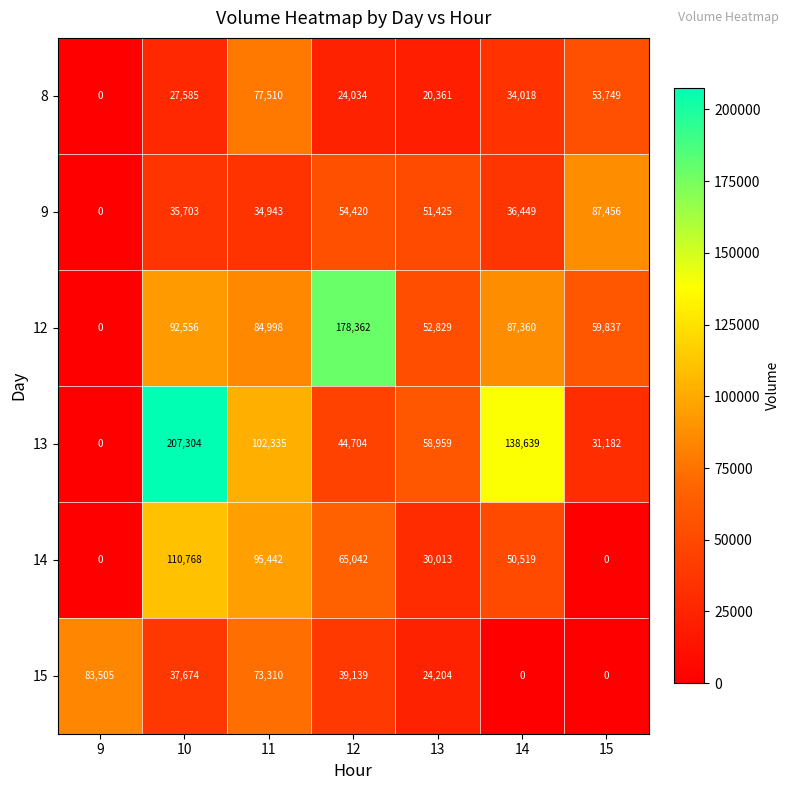

What is the spread (max minus min) of values at 13?

38598